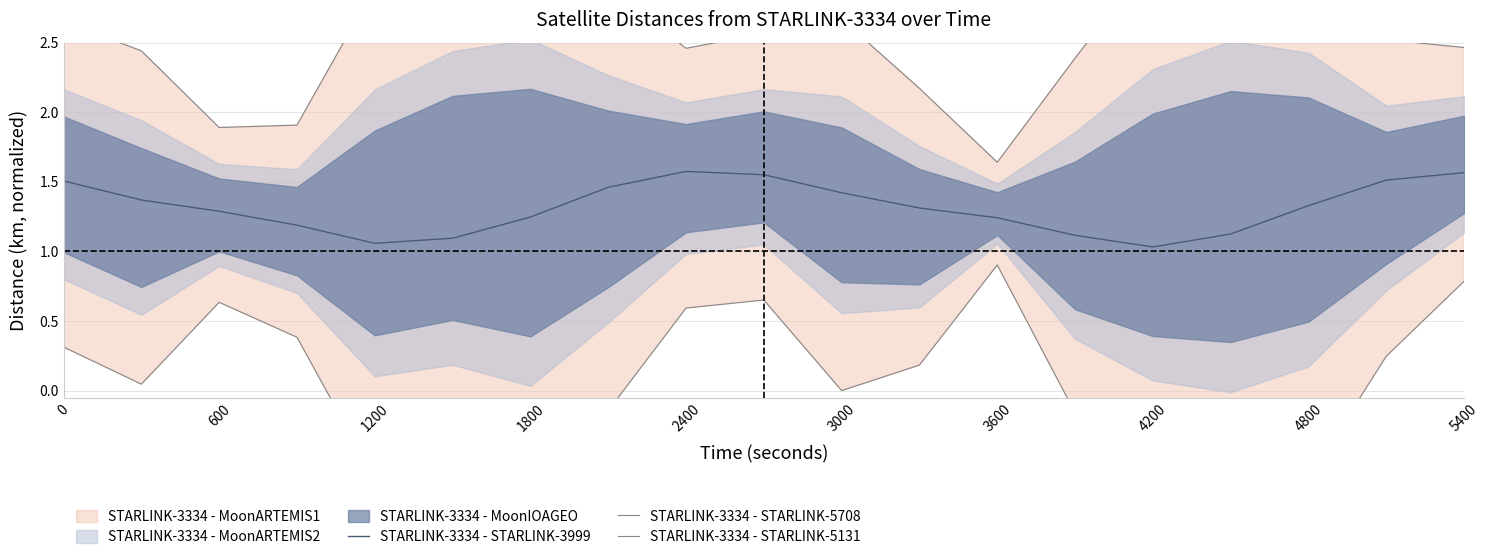

The STARLINK-3334 - STARLINK-3999 series shows 1.5 at 4200. True or false?

False